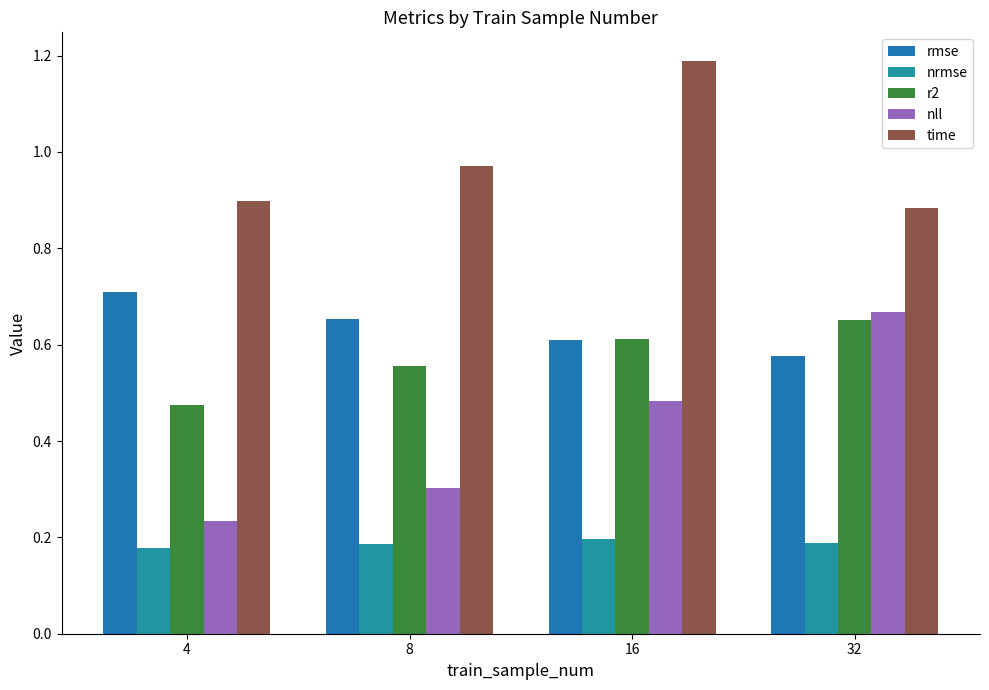

Count the number of categories in the chart.

4